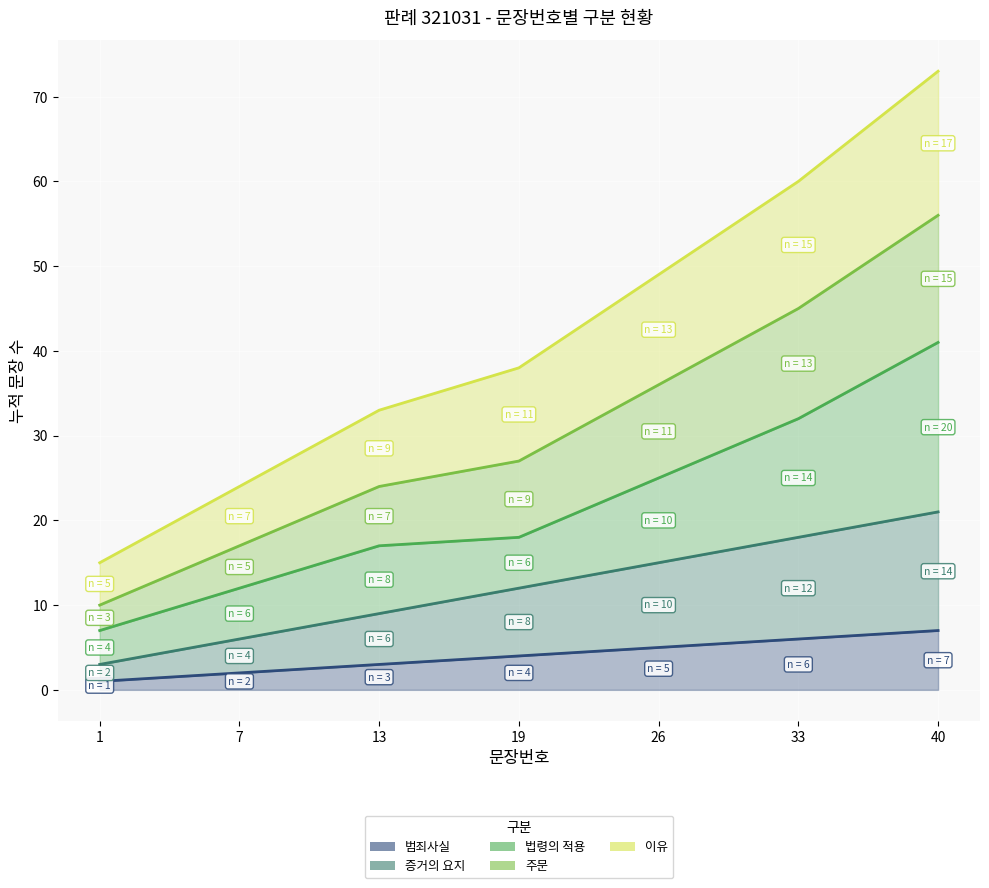

At which label is 범죄사실 closest to 4?

19